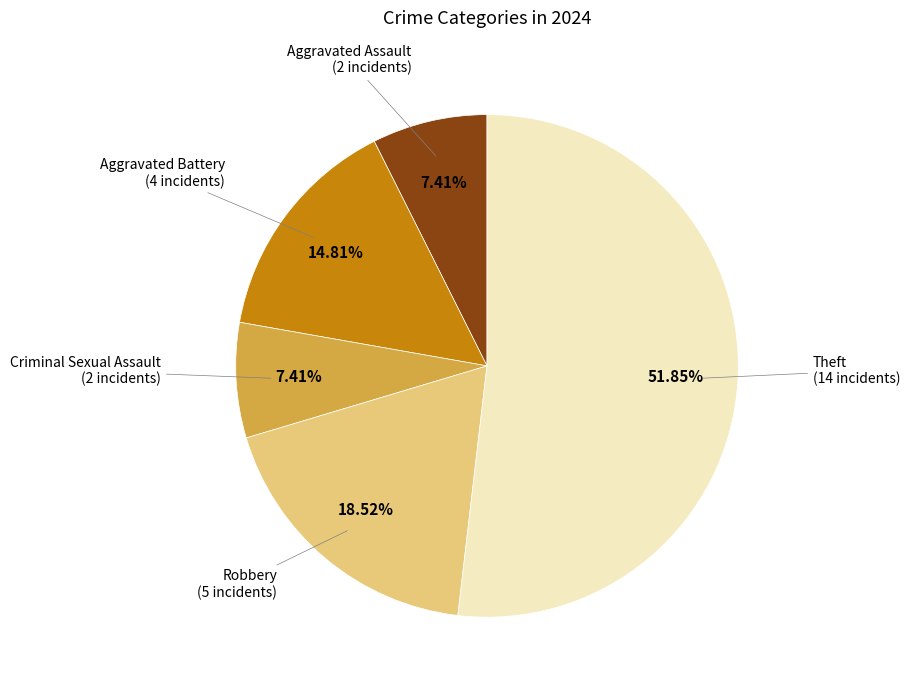

Is there a majority slice in this chart?

Yes